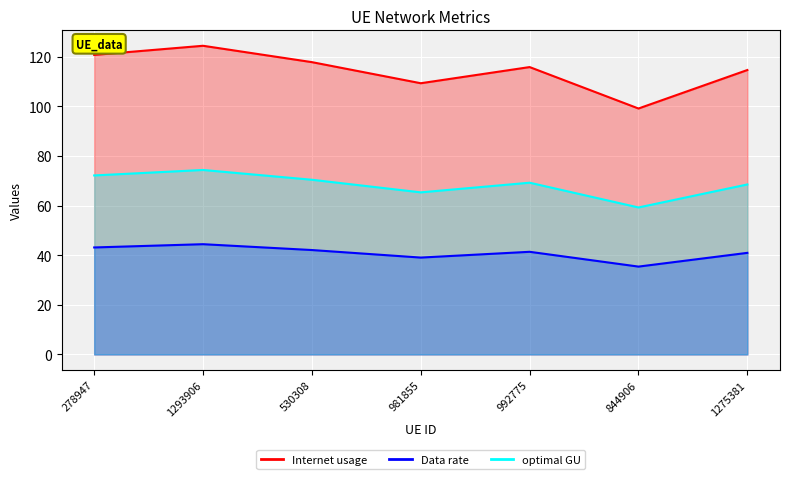

What is the label of the 7th point from the right?

278947